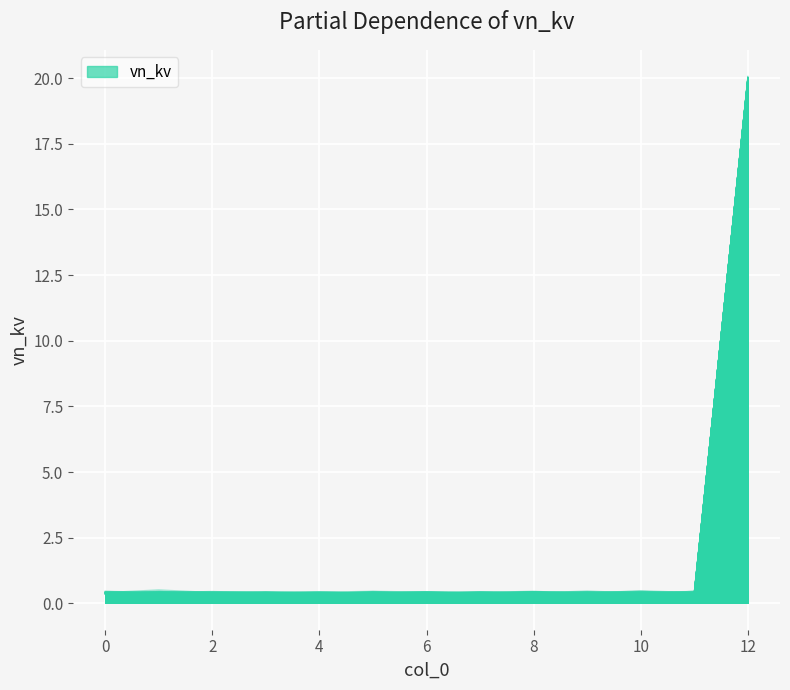

At which label is the value closest to 10?

6